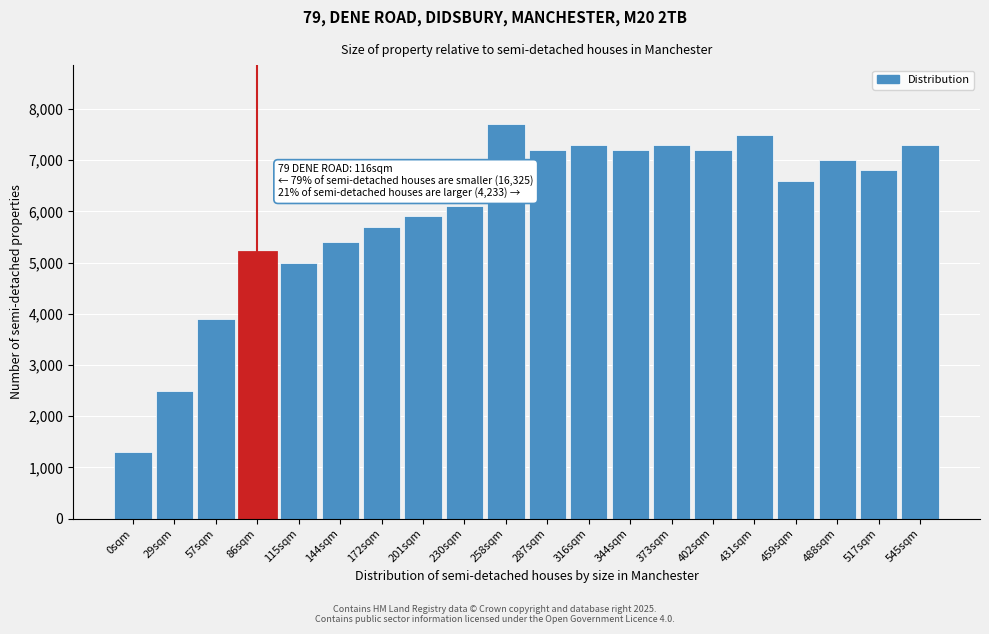

Reading left to right, transcribe all the data shown in this chart.

1300	2500	3900	5200	5000	5400	5700	5900	6100	7700	7200	7300	7200	7300	7200	7500	6600	7000	6800	7300